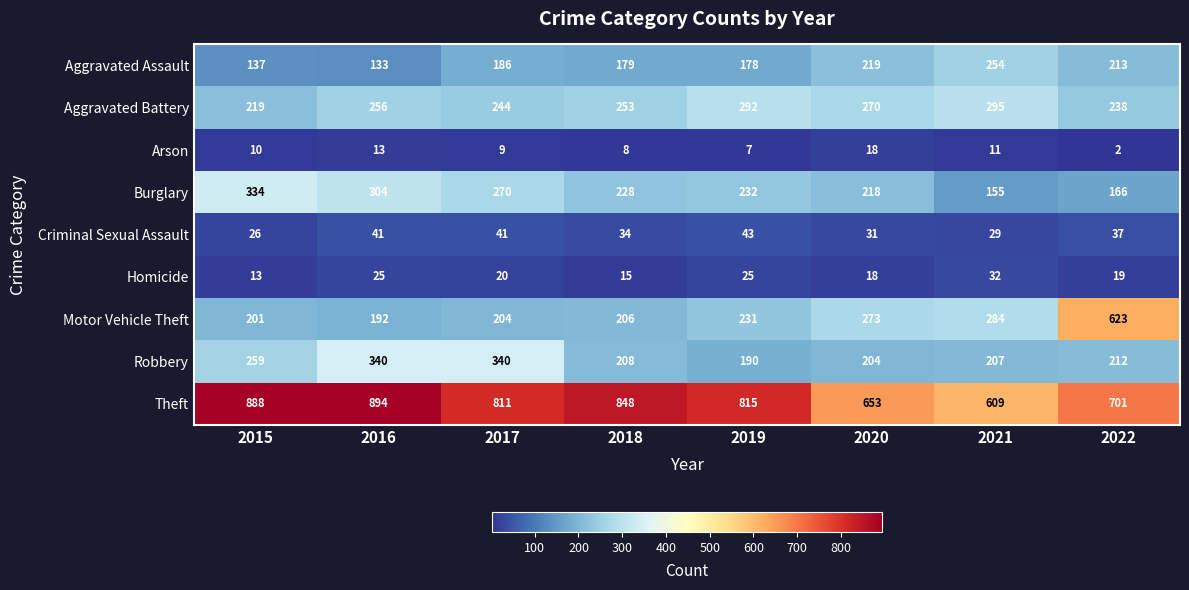

Which series has the largest total across all categories?

Theft